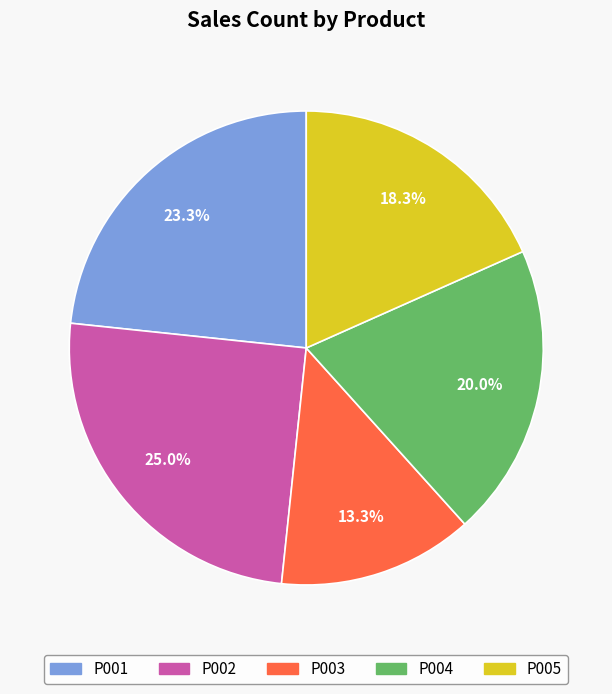

To the nearest percent, what portion does P001 represent?

23%